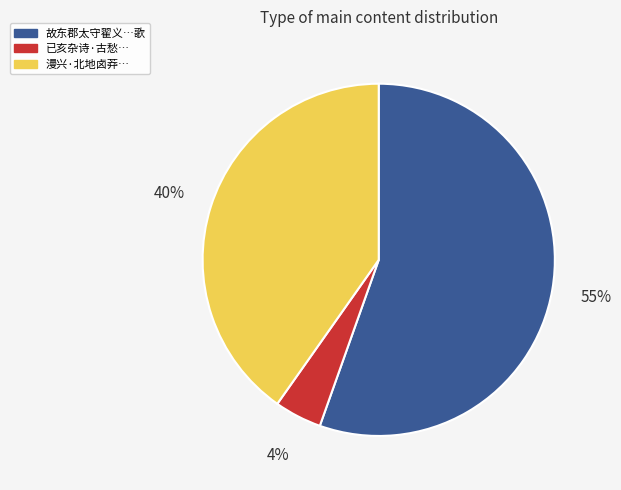

Does any single category account for the majority?

Yes